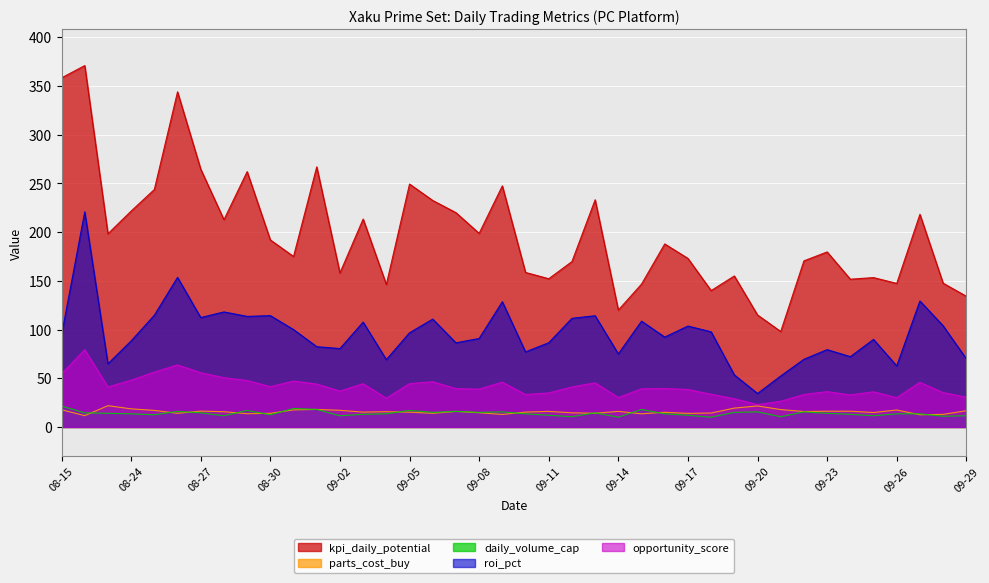

What are all the series names shown in the legend?

kpi_daily_potential, parts_cost_buy, daily_volume_cap, roi_pct, opportunity_score